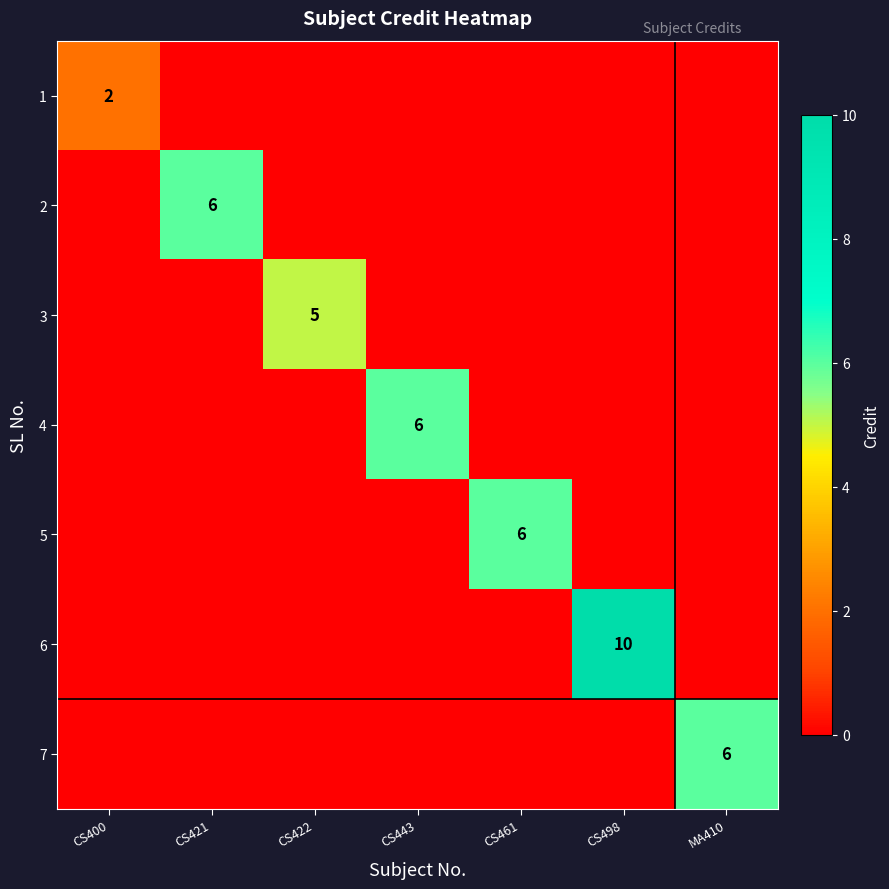

The 7 series shows 6 at MA410. True or false?

True